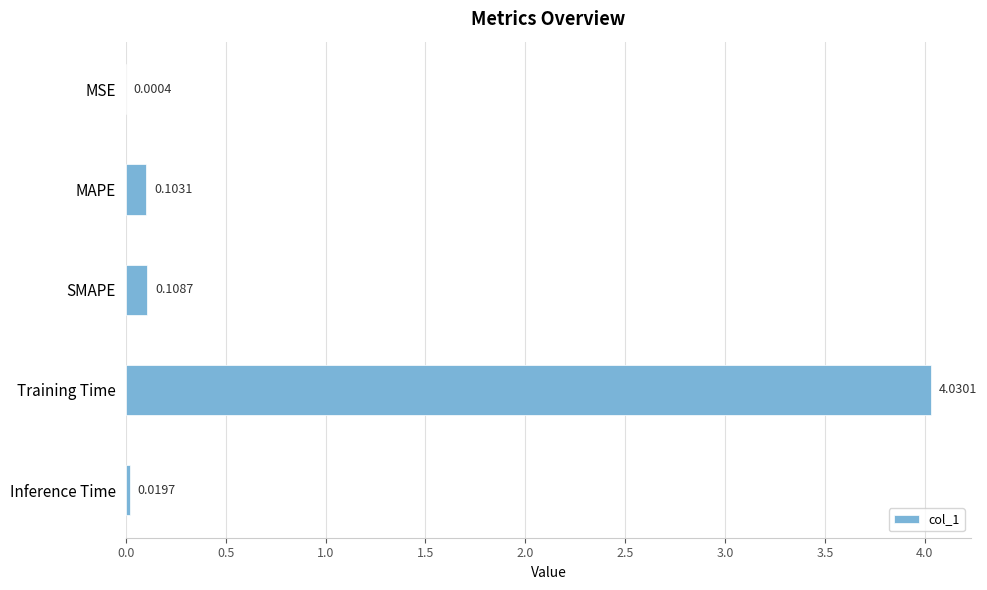

What is the sum of all values?

4.3